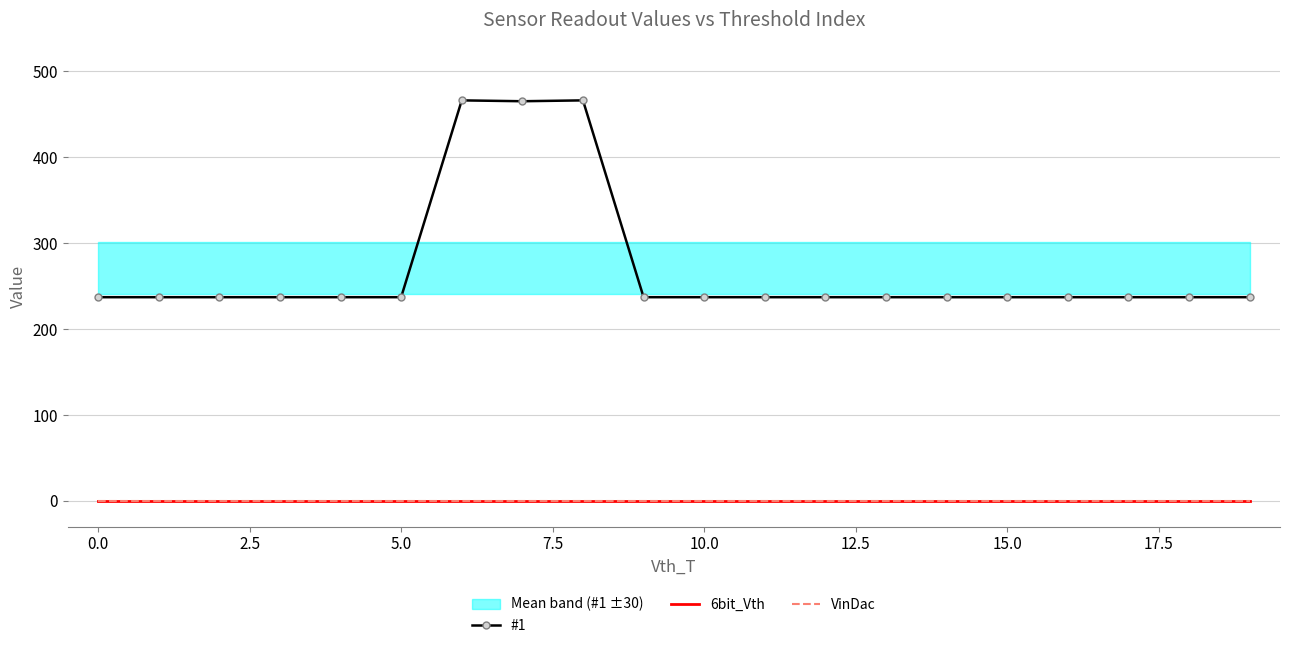

What are all the series names shown in the legend?

#1, 6bit_Vth, VinDac